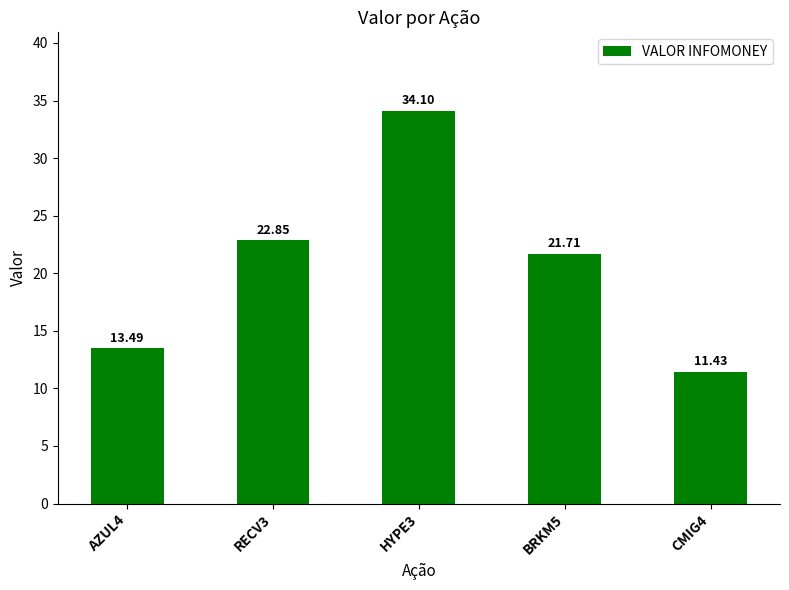

How many values are below 21?

2